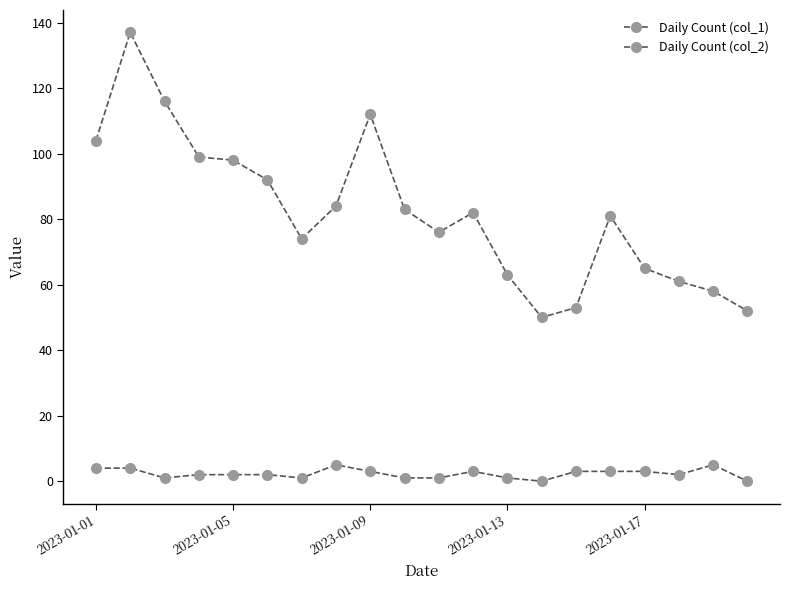

How many interior local valleys does the Daily Count (col_2) series have?

4